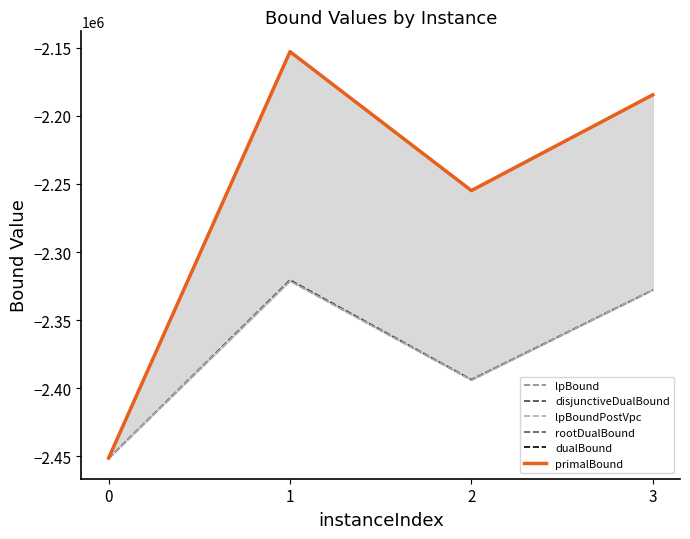

True or false: lpBoundPostVpc and dualBound intersect in this chart.

False